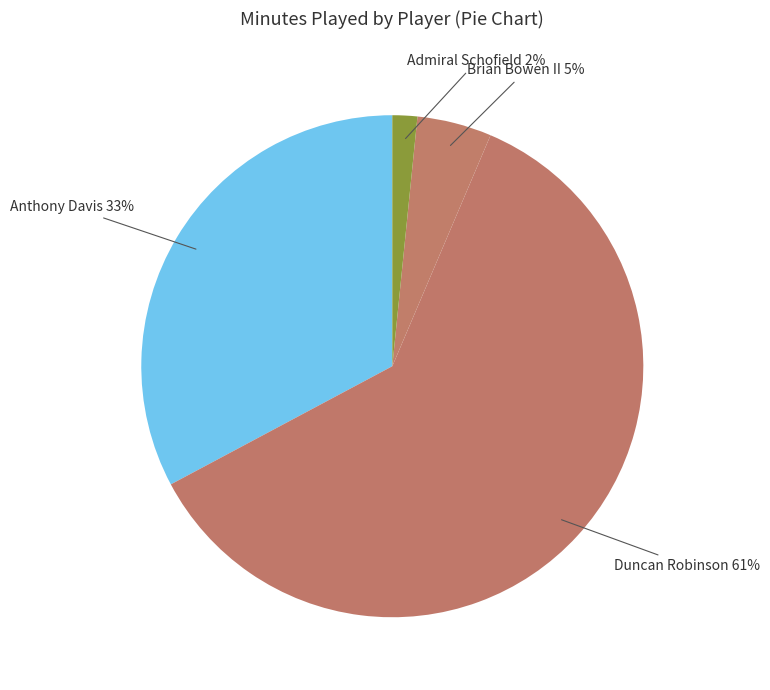

How many slices are in this pie chart?

4